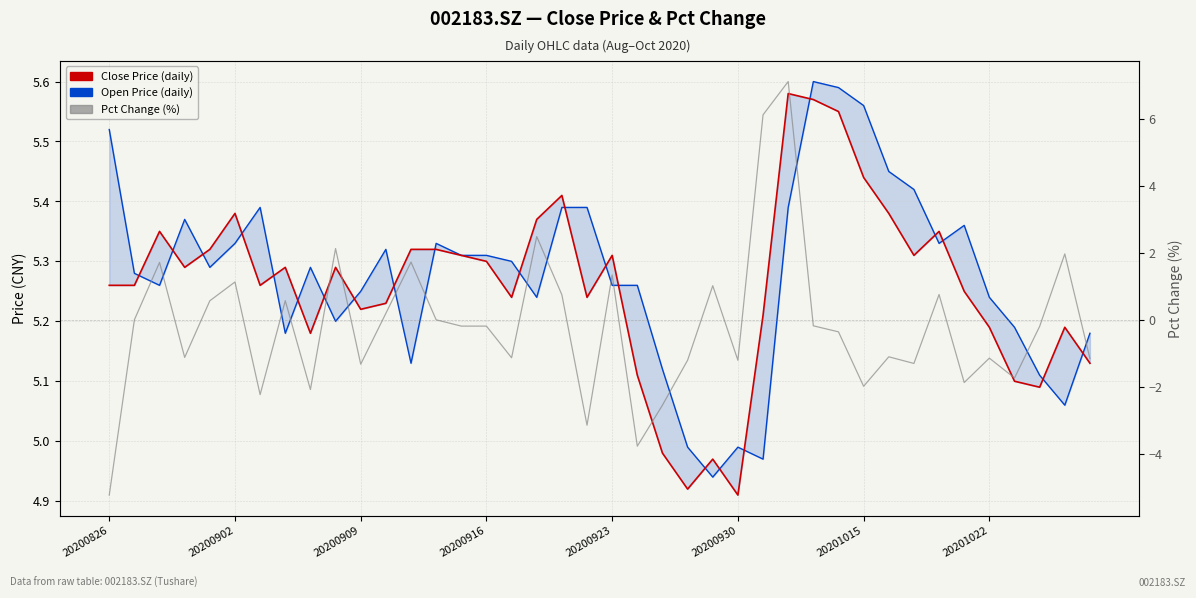

What is the highest value of the Close Price (daily) series?

5.6